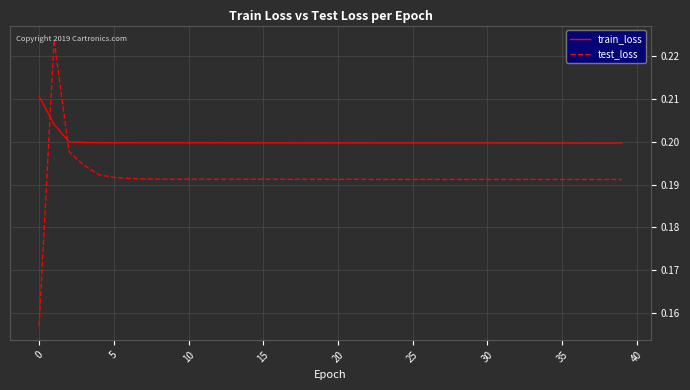

How many times do train_loss and test_loss cross each other?

2